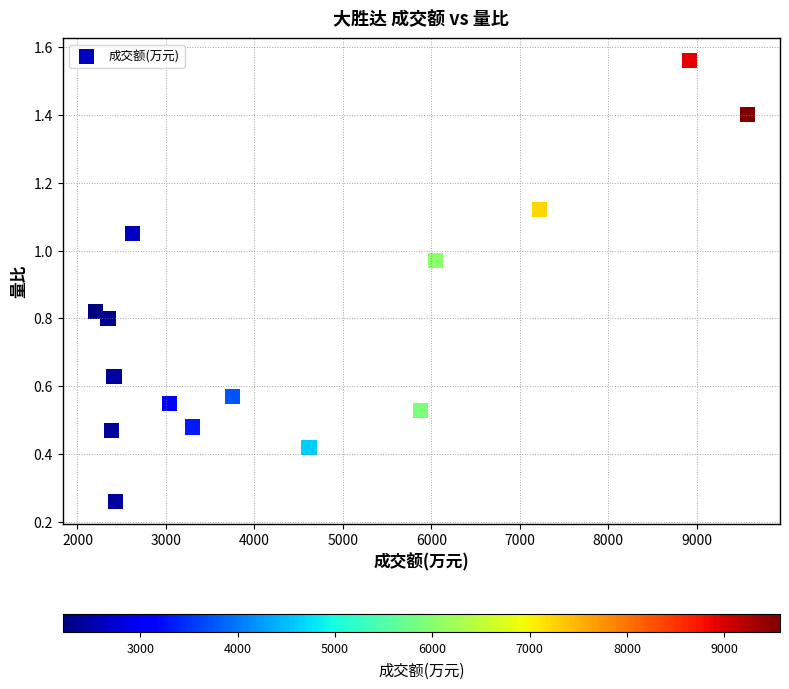

What is the range of X values (max minus min)?

7371.0